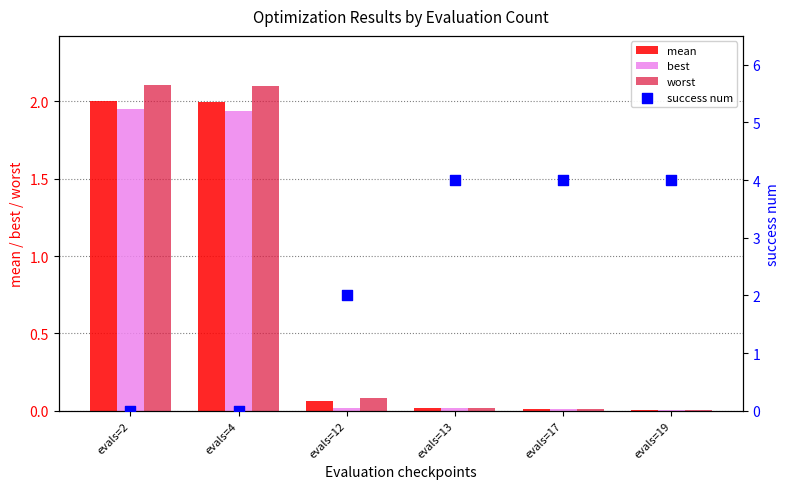

Which series has the largest total across all categories?

success num